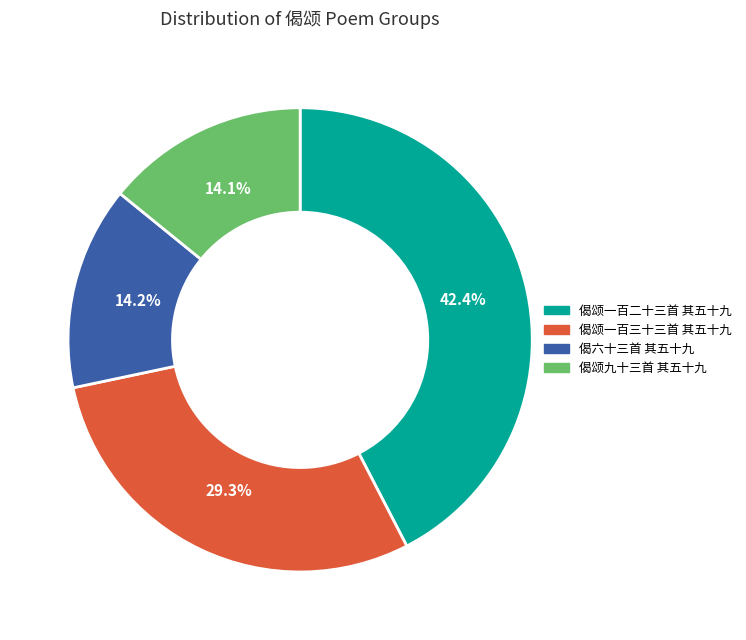

What percentage is the 偈颂九十三首 其五十九 slice, to the nearest percent?

14%